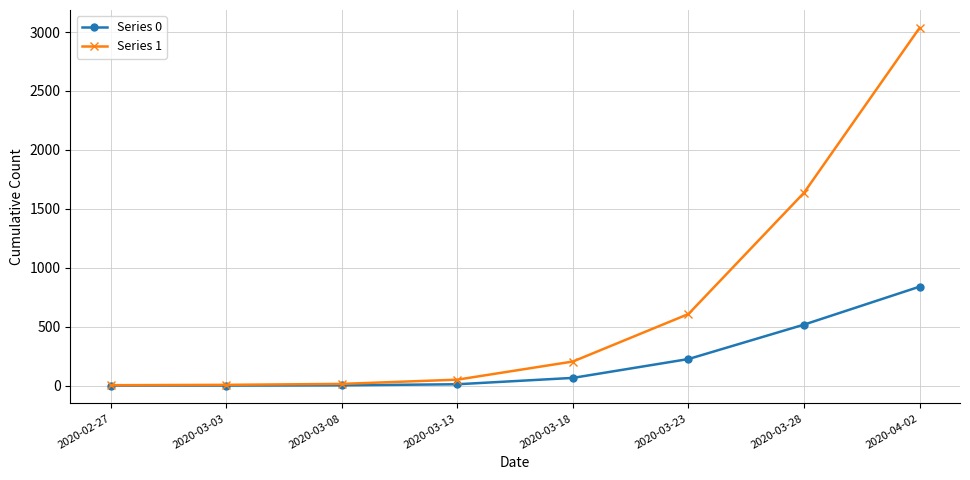

Where is Series 1 nearest to the value 1519?

2020-03-28